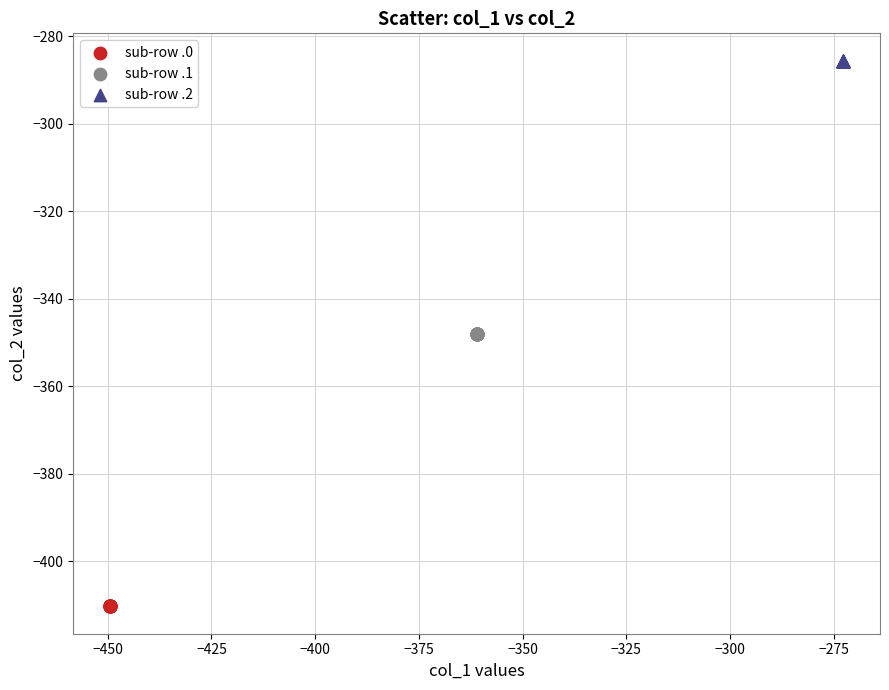

Which series reaches the maximum Y coordinate?

sub-row .2